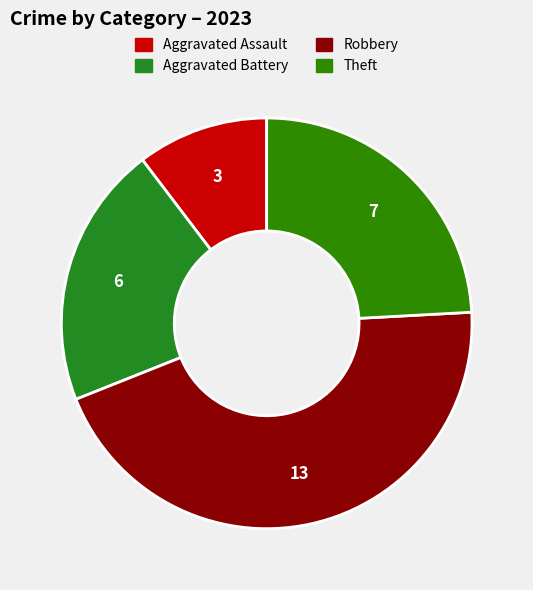

True or false: Theft accounts for 24% of the total.

True